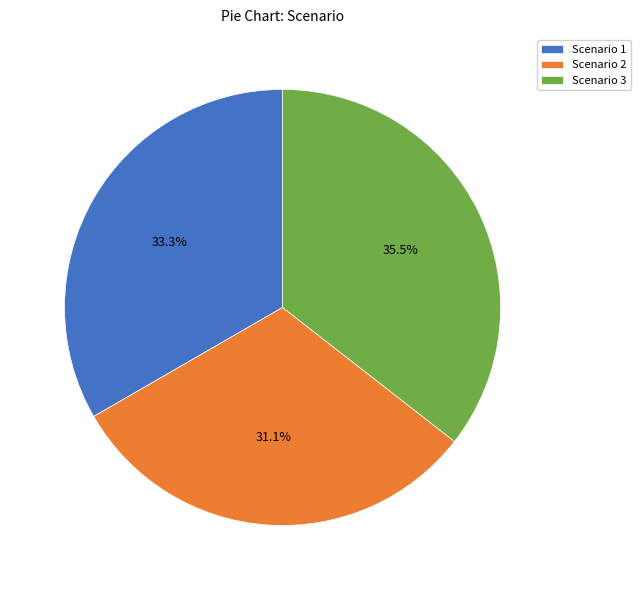

Does Scenario 1 represent more than half of the total?

No